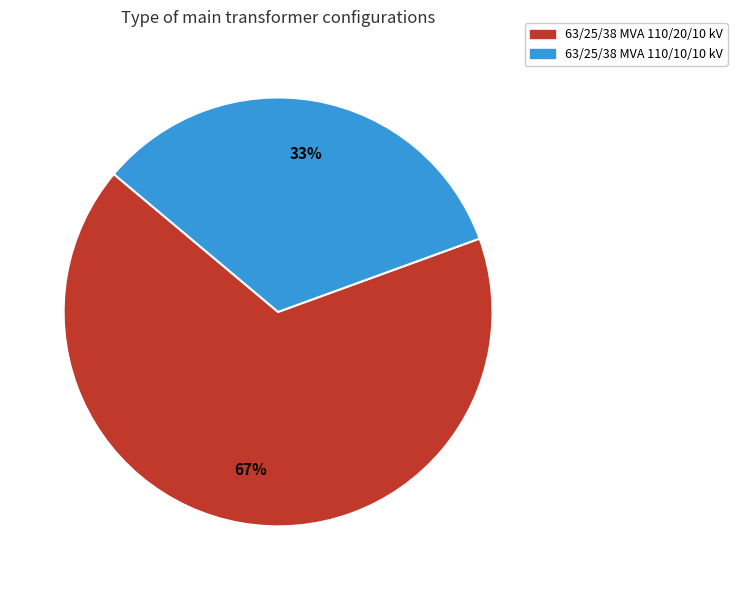

What is the largest slice in the pie chart?

63/25/38 MVA 110/20/10 kV